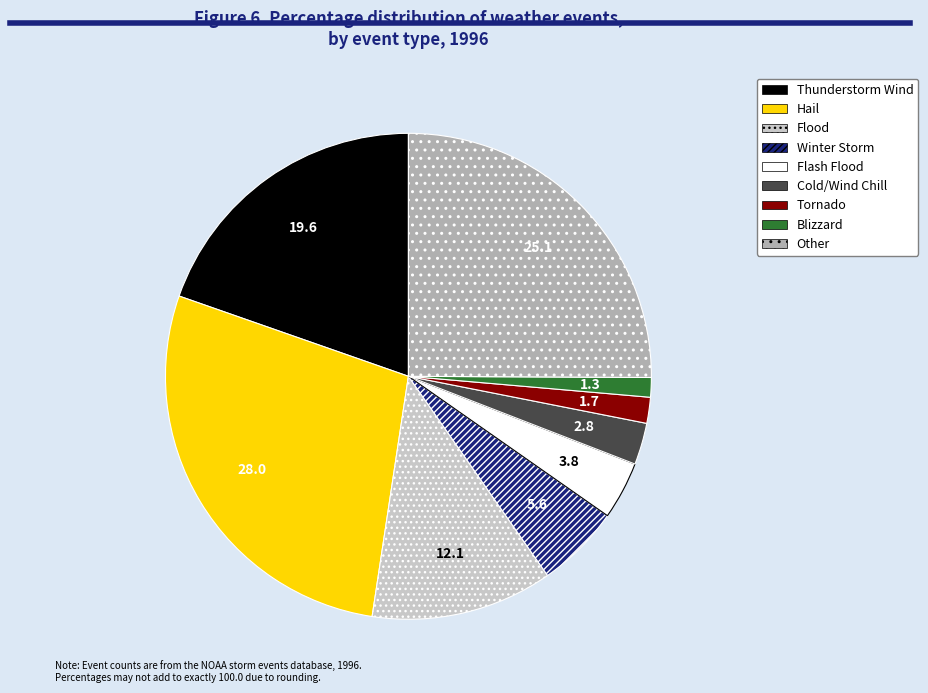

The Blizzard slice represents 11% of the pie. True or false?

False